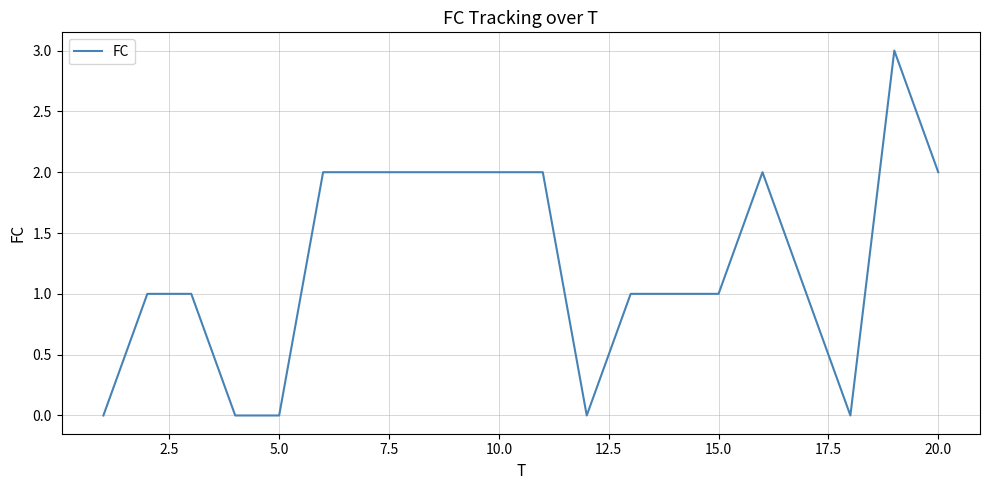

What is the difference between the maximum and minimum values?

3